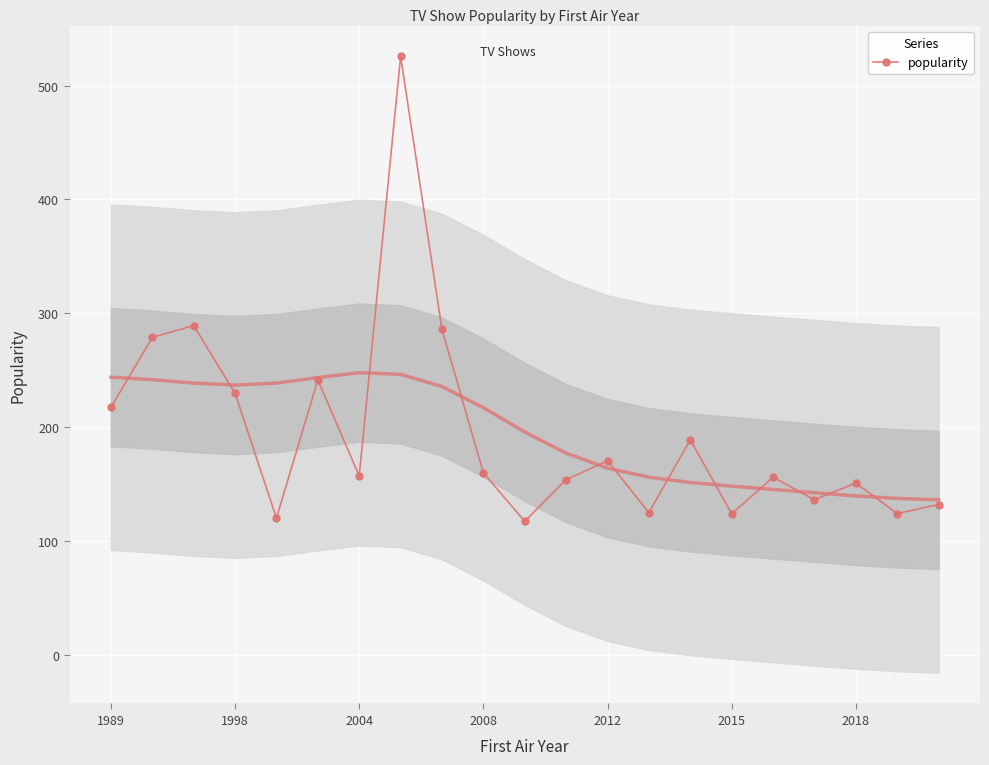

What is the minimum value shown in the chart?

117.5